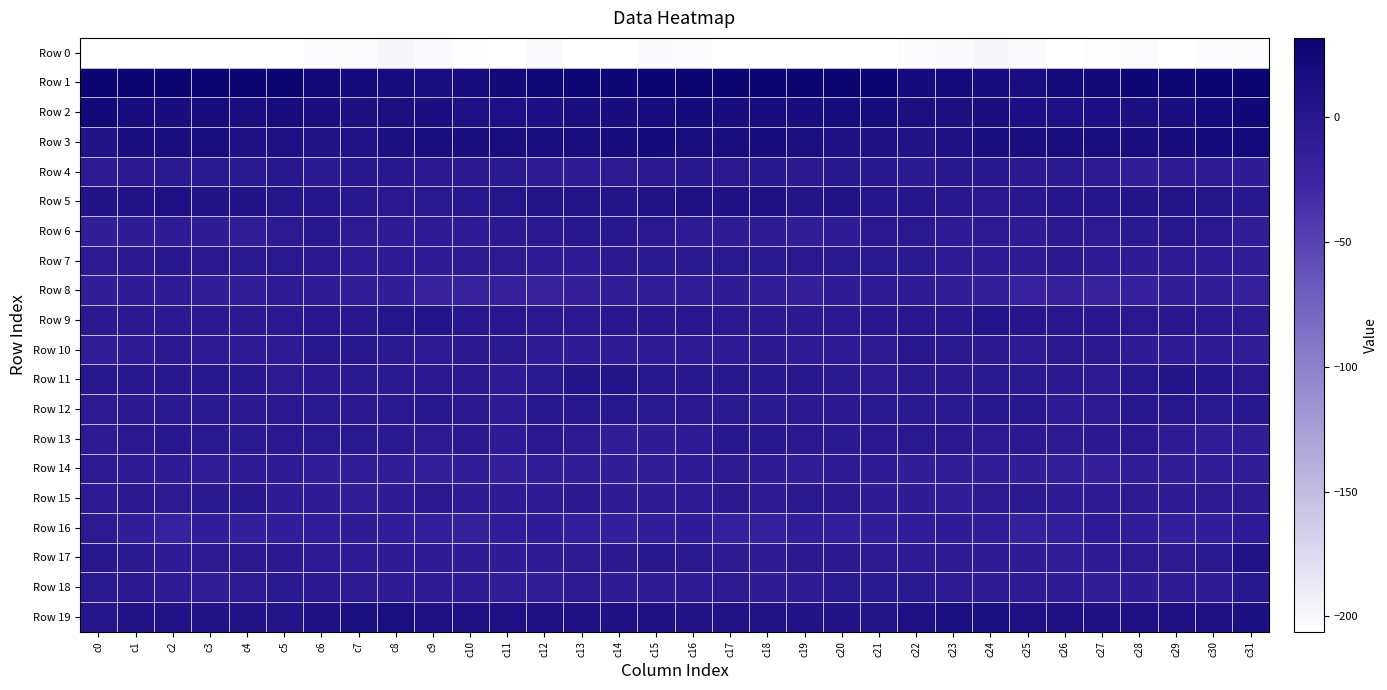

Reading left to right, transcribe all the data shown in this chart.

Row 0: c0=-221.2	c1=-206.9	c2=-212.6	c3=-216.3	c4=-216.6	c5=-209.0	c6=-203.1	c7=-202.0	c8=-198.7	c9=-199.8	c10=-203.8	c11=-206.3	c12=-200.9	c13=-206.1	c14=-207.6	c15=-201.2	c16=-201.6	c17=-210.8	c18=-213.9	c19=-217.3	c20=-214.1	c21=-206.1	c22=-202.6	c23=-200.9	c24=-198.2	c25=-201.3	c26=-205.9	c27=-204.0	c28=-202.1	c29=-207.3	c30=-202.5	c31=-203.3
Row 1: c0=67.2	c1=51.8	c2=48.1	c3=48.2	c4=49.7	c5=36.4	c6=22.6	c7=20.1	c8=18.4	c9=16.5	c10=19.2	c11=22.9	c12=25.6	c13=27.3	c14=26.5	c15=32.1	c16=45.0	c17=47.4	c18=48.0	c19=48.8	c20=47.2	c21=30.1	c22=20.4	c23=19.9	c24=17.5	c25=16.6	c26=20.9	c27=23.6	c28=26.5	c29=27.6	c30=31.8	c31=49.5
Row 2: c0=22.9	c1=19.2	c2=17.2	c3=19.0	c4=16.7	c5=19.2	c6=14.7	c7=11.4	c8=13.1	c9=13.3	c10=9.9	c11=10.4	c12=11.1	c13=13.9	c14=17.6	c15=19.4	c16=20.0	c17=17.2	c18=17.8	c19=17.9	c20=18.1	c21=18.1	c22=12.6	c23=11.6	c24=14.4	c25=11.3	c26=9.7	c27=10.6	c28=11.8	c29=15.8	c30=21.0	c31=26.2
Row 3: c0=6.6	c1=13.6	c2=16.8	c3=15.8	c4=8.7	c5=9.8	c6=5.6	c7=7.0	c8=12.0	c9=16.3	c10=15.0	c11=16.0	c12=15.3	c13=16.5	c14=19.3	c15=21.3	c16=16.8	c17=15.5	c18=17.2	c19=12.8	c20=8.6	c21=8.4	c22=5.6	c23=8.1	c24=14.9	c25=15.4	c26=15.2	c27=15.7	c28=15.4	c29=17.8	c30=20.9	c31=20.7
Row 4: c0=-9.4	c1=-5.4	c2=-2.7	c3=-4.7	c4=-5.2	c5=-0.6	c6=-5.1	c7=-2.4	c8=-1.9	c9=-3.9	c10=-6.0	c11=-4.7	c12=-10.4	c13=-9.4	c14=-6.7	c15=-3.6	c16=-2.2	c17=-3.8	c18=-2.2	c19=-6.2	c20=-2.3	c21=-2.4	c22=-4.5	c23=-2.0	c24=-2.1	c25=-5.4	c26=-5.3	c27=-6.9	c28=-11.0	c29=-7.7	c30=-7.3	c31=-10.2
Row 5: c0=5.6	c1=6.6	c2=8.9	c3=5.7	c4=5.1	c5=3.0	c6=1.4	c7=-0.2	c8=-4.1	c9=-3.1	c10=0.3	c11=2.2	c12=3.1	c13=4.3	c14=3.5	c15=7.3	c16=9.2	c17=7.8	c18=8.9	c19=4.5	c20=5.2	c21=2.0	c22=1.4	c23=-1.8	c24=-4.3	c25=-2.0	c26=1.4	c27=1.9	c28=4.2	c29=3.8	c30=2.2	c31=-1.7
Row 6: c0=-13.7	c1=-10.7	c2=-9.1	c3=-10.1	c4=-12.3	c5=-6.3	c6=-2.0	c7=-6.5	c8=-7.2	c9=-7.3	c10=-7.4	c11=-5.6	c12=-6.2	c13=-2.1	c14=-0.2	c15=-3.6	c16=-7.9	c17=-9.1	c18=-9.3	c19=-11.1	c20=-10.8	c21=-3.6	c22=-3.0	c23=-7.5	c24=-7.0	c25=-8.0	c26=-6.0	c27=-6.7	c28=-5.0	c29=-0.5	c30=-3.9	c31=-11.8
Row 7: c0=-7.1	c1=-5.7	c2=-2.5	c3=-3.8	c4=-3.4	c5=-3.3	c6=-3.6	c7=-7.5	c8=-8.1	c9=-8.6	c10=-6.5	c11=-6.6	c12=-9.1	c13=-8.9	c14=-5.9	c15=-5.1	c16=-3.1	c17=-3.3	c18=-2.8	c19=-4.2	c20=-3.1	c21=-3.1	c22=-4.6	c23=-8.3	c24=-8.4	c25=-8.2	c26=-5.6	c27=-8.1	c28=-9.5	c29=-7.5	c30=-8.3	c31=-11.8
Row 8: c0=-13.2	c1=-10.3	c2=-9.6	c3=-14.5	c4=-14.5	c5=-7.8	c6=-8.6	c7=-11.2	c8=-13.4	c9=-18.5	c10=-18.8	c11=-17.2	c12=-19.1	c13=-15.8	c14=-11.1	c15=-12.6	c16=-10.9	c17=-8.5	c18=-11.3	c19=-16.2	c20=-10.8	c21=-7.6	c22=-9.7	c23=-11.8	c24=-15.2	c25=-19.9	c26=-17.2	c27=-18.8	c28=-18.3	c29=-13.4	c30=-13.5	c31=-16.8
Row 9: c0=-5.3	c1=-3.8	c2=-4.5	c3=-5.5	c4=-5.1	c5=-2.8	c6=0.6	c7=-2.0	c8=2.4	c9=3.6	c10=0.5	c11=0.1	c12=-3.4	c13=-2.8	c14=-2.5	c15=-0.9	c16=-0.5	c17=-3.2	c18=-4.8	c19=-6.2	c20=-4.1	c21=-1.1	c22=-0.1	c23=-1.4	c24=4.1	c25=1.9	c26=0.7	c27=-1.6	c28=-3.5	c29=-2.3	c30=-4.3	c31=-6.3
Row 10: c0=-11.0	c1=-9.4	c2=-5.8	c3=-7.3	c4=-8.7	c5=-7.9	c6=-2.3	c7=-0.9	c8=-5.0	c9=-7.5	c10=-5.4	c11=-3.5	c12=-8.6	c13=-10.1	c14=-9.7	c15=-8.2	c16=-9.0	c17=-7.7	c18=-5.6	c19=-8.6	c20=-8.1	c21=-6.4	c22=-0.5	c23=-2.6	c24=-5.9	c25=-7.6	c26=-3.5	c27=-5.4	c28=-9.6	c29=-10.2	c30=-10.6	c31=-11.9
Row 11: c0=0.9	c1=-2.3	c2=-1.9	c3=-1.6	c4=-1.9	c5=-6.7	c6=-5.6	c7=-5.0	c8=-5.2	c9=-3.6	c10=-3.8	c11=-7.8	c12=-2.7	c13=3.8	c14=4.3	c15=0.6	c16=-1.2	c17=-2.4	c18=-1.7	c19=-1.4	c20=-3.2	c21=-7.1	c22=-4.8	c23=-5.4	c24=-4.7	c25=-2.9	c26=-5.4	c27=-7.0	c28=0.4	c29=4.8	c30=1.7	c31=-3.5
Row 12: c0=-7.1	c1=-5.6	c2=-5.0	c3=-5.3	c4=-6.0	c5=-4.2	c6=-3.4	c7=-5.7	c8=-2.9	c9=-0.8	c10=-5.5	c11=-9.4	c12=-2.3	c13=0.9	c14=-1.7	c15=-2.8	c16=-4.1	c17=-5.1	c18=-5.1	c19=-5.4	c20=-5.5	c21=-3.4	c22=-4.6	c23=-4.9	c24=-1.9	c25=-1.3	c26=-8.4	c27=-6.9	c28=-0.3	c29=0.1	c30=-2.8	c31=-2.0
Row 13: c0=-7.7	c1=-3.5	c2=-1.7	c3=-2.9	c4=-4.4	c5=-3.8	c6=-3.2	c7=-3.5	c8=-5.3	c9=-6.3	c10=-5.8	c11=-7.5	c12=-4.3	c13=-6.9	c14=-11.4	c15=-10.8	c16=-7.3	c17=-1.9	c18=-1.9	c19=-3.6	c20=-4.6	c21=-3.8	c22=-3.0	c23=-3.9	c24=-6.3	c25=-5.8	c26=-6.9	c27=-6.3	c28=-4.2	c29=-9.2	c30=-11.7	c31=-11.6
Row 14: c0=-7.0	c1=-7.2	c2=-8.6	c3=-11.8	c4=-9.7	c5=-8.3	c6=-13.4	c7=-11.9	c8=-12.2	c9=-14.7	c10=-14.3	c11=-16.5	c12=-13.4	c13=-11.9	c14=-13.9	c15=-13.0	c16=-9.9	c17=-7.1	c18=-10.0	c19=-11.9	c20=-8.0	c21=-10.8	c22=-13.2	c23=-11.2	c24=-13.6	c25=-14.5	c26=-14.9	c27=-16.1	c28=-11.6	c29=-13.0	c30=-13.5	c31=-12.7
Row 15: c0=-7.9	c1=-6.0	c2=-6.8	c3=-4.9	c4=-1.6	c5=-8.9	c6=-10.7	c7=-11.2	c8=-9.1	c9=-4.2	c10=-7.8	c11=-9.9	c12=-7.4	c13=-6.2	c14=-8.2	c15=-7.2	c16=-7.9	c17=-6.0	c18=-7.3	c19=-2.7	c20=-3.9	c21=-10.6	c22=-10.8	c23=-11.4	c24=-6.7	c25=-4.7	c26=-9.5	c27=-9.2	c28=-6.3	c29=-7.2	c30=-6.9	c31=-6.6
Row 16: c0=-7.2	c1=-14.2	c2=-18.6	c3=-14.5	c4=-16.1	c5=-14.5	c6=-11.4	c7=-10.5	c8=-11.6	c9=-15.0	c10=-16.7	c11=-11.0	c12=-10.2	c13=-15.2	c14=-16.4	c15=-13.2	c16=-10.8	c17=-17.7	c18=-17.3	c19=-14.6	c20=-15.6	c21=-13.5	c22=-11.0	c23=-10.6	c24=-12.6	c25=-16.6	c26=-15.2	c27=-9.6	c28=-11.8	c29=-16.4	c30=-14.5	c31=-9.9
Row 17: c0=-1.0	c1=-4.5	c2=-8.4	c3=-6.4	c4=-6.2	c5=-6.1	c6=-7.3	c7=-7.3	c8=-9.2	c9=-9.7	c10=-10.8	c11=-10.9	c12=-7.7	c13=-6.4	c14=-6.1	c15=-2.3	c16=-2.8	c17=-6.9	c18=-8.3	c19=-6.1	c20=-6.0	c21=-6.6	c22=-7.6	c23=-7.5	c24=-10.0	c25=-9.7	c26=-11.7	c27=-9.9	c28=-6.7	c29=-6.5	c30=-3.4	c31=7.1
Row 18: c0=-5.2	c1=-5.9	c2=-8.5	c3=-11.3	c4=-6.5	c5=-4.8	c6=-4.3	c7=-6.5	c8=-9.0	c9=-8.4	c10=-9.5	c11=-12.0	c12=-12.2	c13=-7.2	c14=-9.2	c15=-9.4	c16=-9.3	c17=-6.7	c18=-10.5	c19=-9.8	c20=-5.2	c21=-4.6	c22=-5.0	c23=-7.7	c24=-9.2	c25=-8.2	c26=-10.5	c27=-13.1	c28=-10.3	c29=-7.3	c30=-8.5	c31=-2.1
Row 19: c0=1.2	c1=6.1	c2=7.4	c3=6.4	c4=6.0	c5=3.5	c6=8.1	c7=11.6	c8=12.8	c9=10.4	c10=9.6	c11=9.0	c12=8.3	c13=9.9	c14=8.0	c15=9.9	c16=5.5	c17=7.5	c18=7.0	c19=6.5	c20=4.9	c21=4.4	c22=9.6	c23=12.4	c24=12.1	c25=9.7	c26=9.5	c27=8.2	c28=9.0	c29=9.0	c30=8.7	c31=11.7